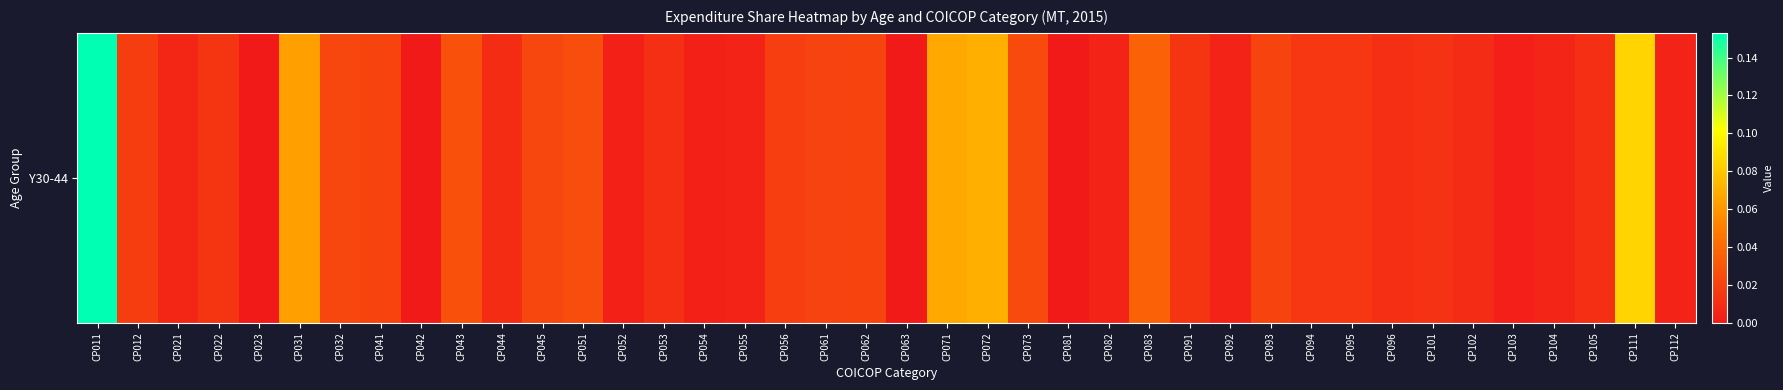

At which label is the value closest to 0?

CP023